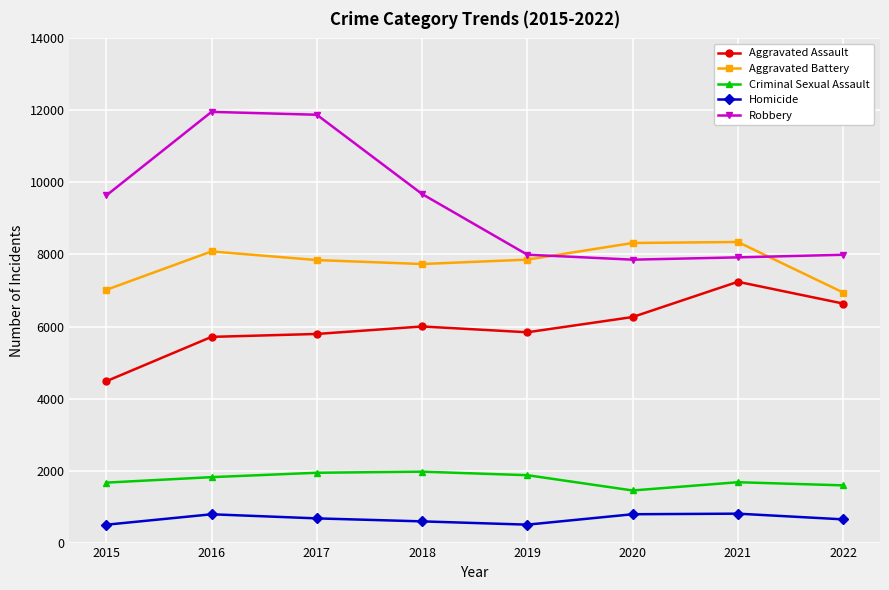

Rank the series by their maximum value, from highest to lowest.

Robbery, Aggravated Battery, Aggravated Assault, Criminal Sexual Assault, Homicide